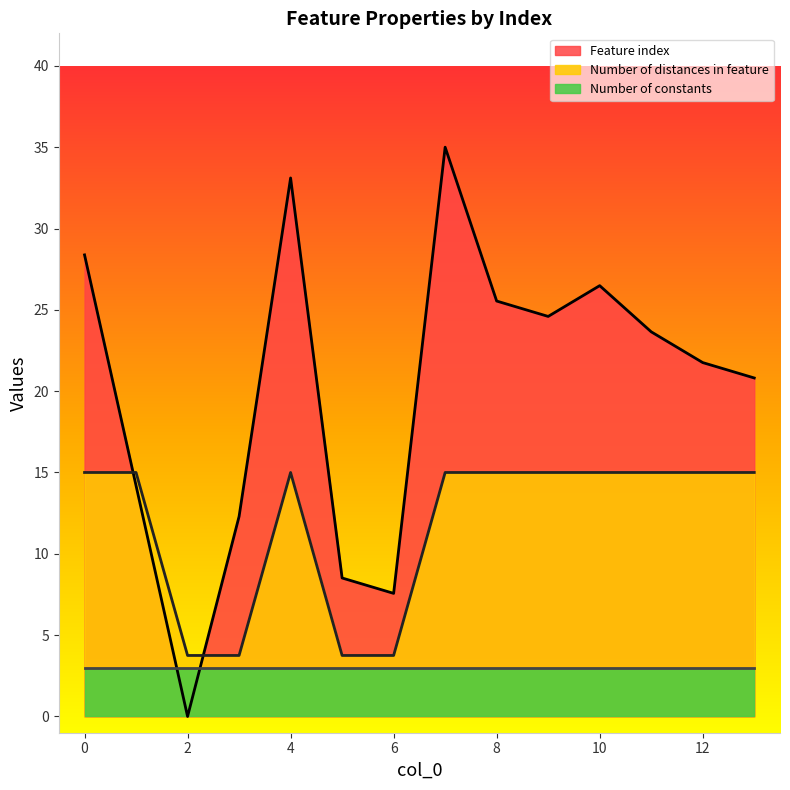

How many interior local peaks does the Number of distances in feature series have?

1